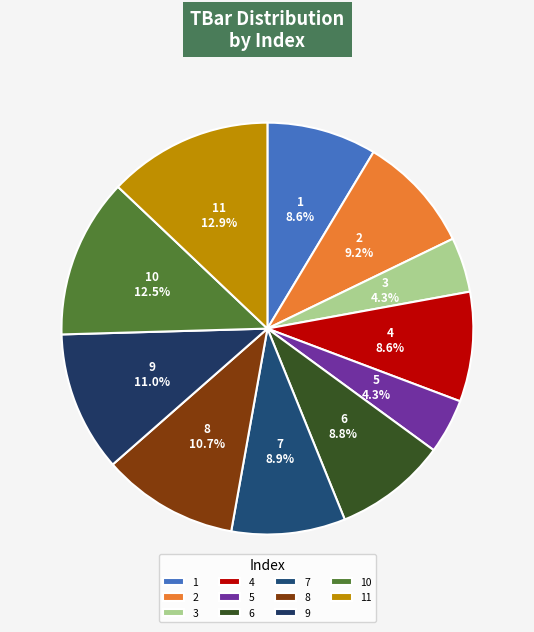

Approximately how many times larger is the value at 3 compared to 5?

1.0